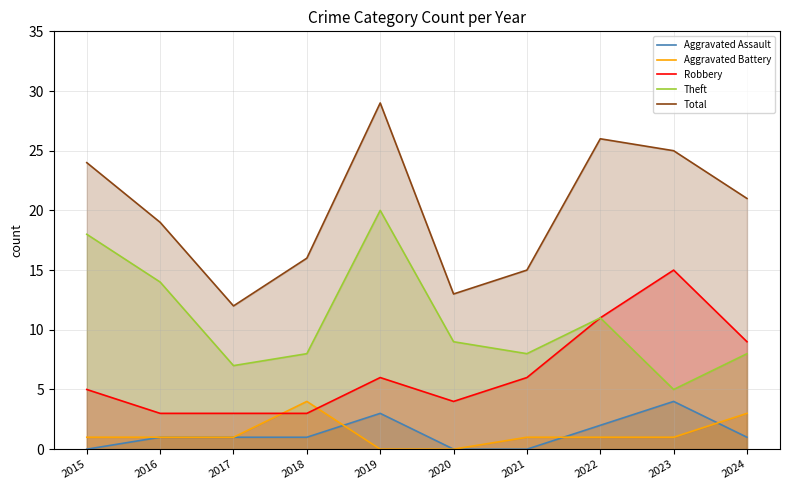

What is the value of the Theft point at the 6th from the left?

9